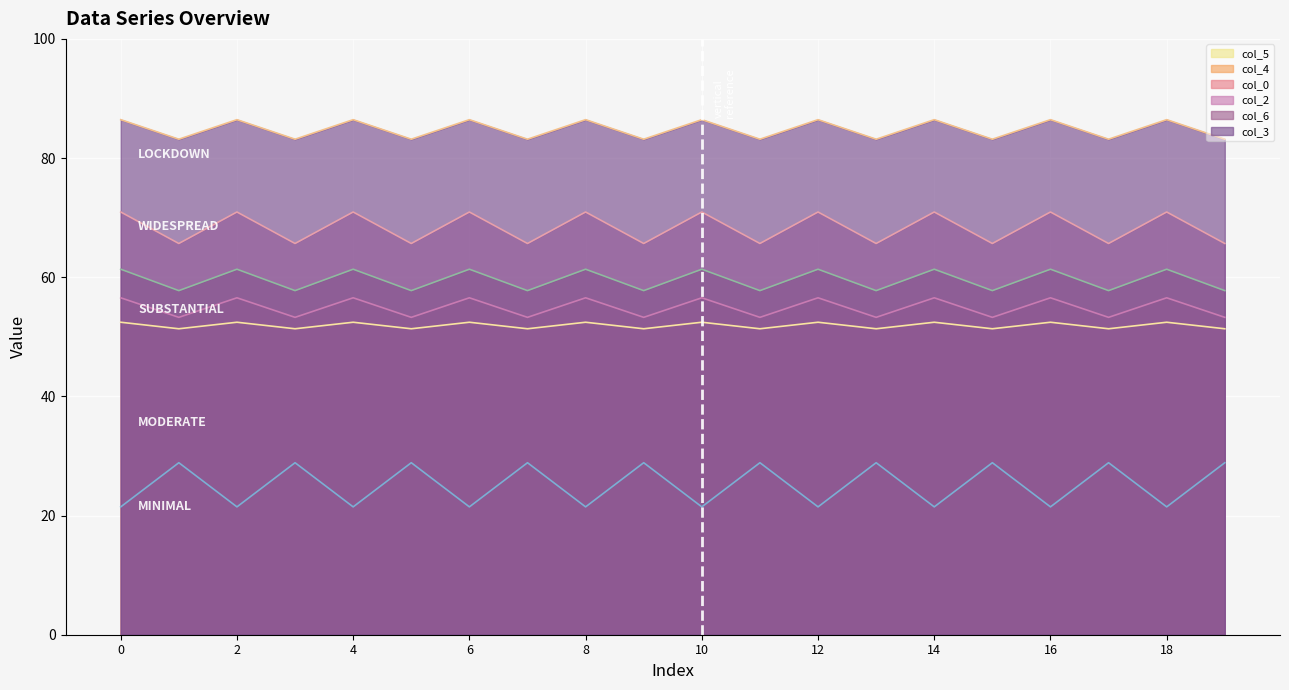

Which series has the widest spread of values?

col_5